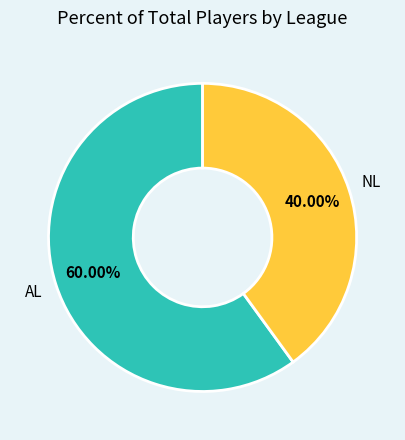

Is there any slice that represents more than half of the pie?

Yes